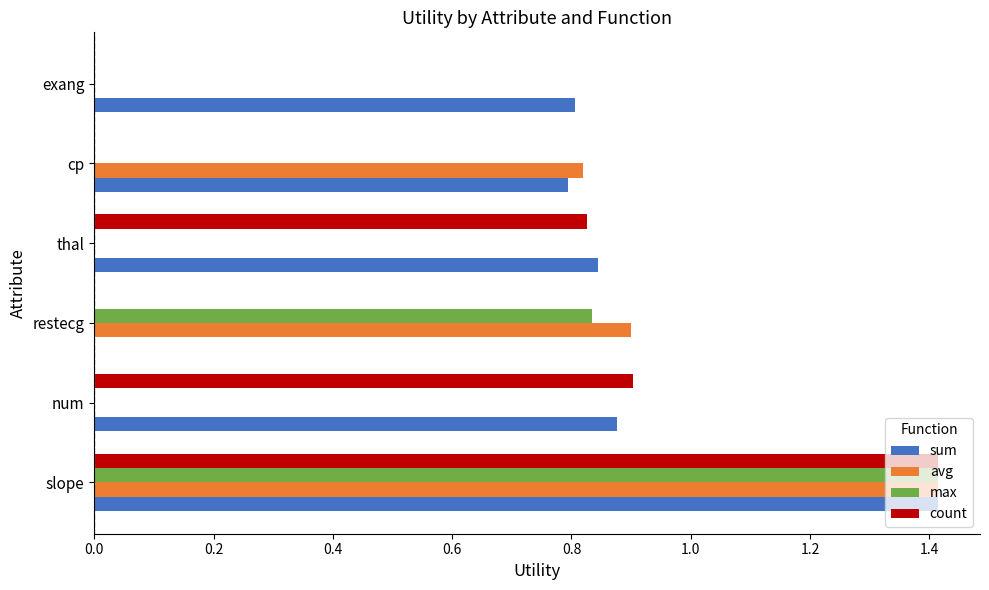

What is the highest value of the count series?

1.4